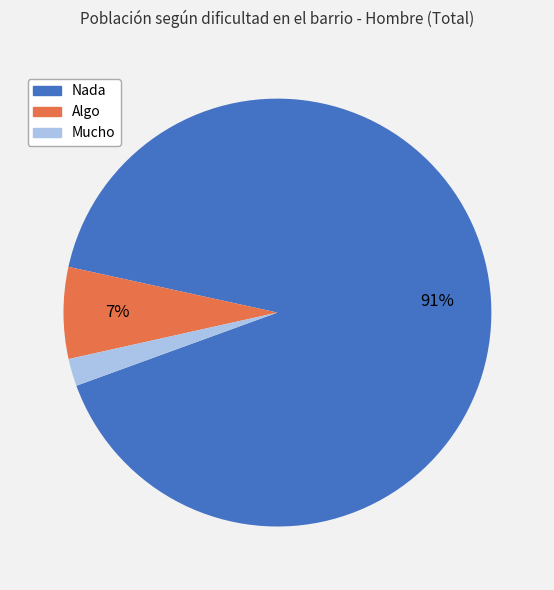

Between Nada and Mucho, which is larger?

Nada